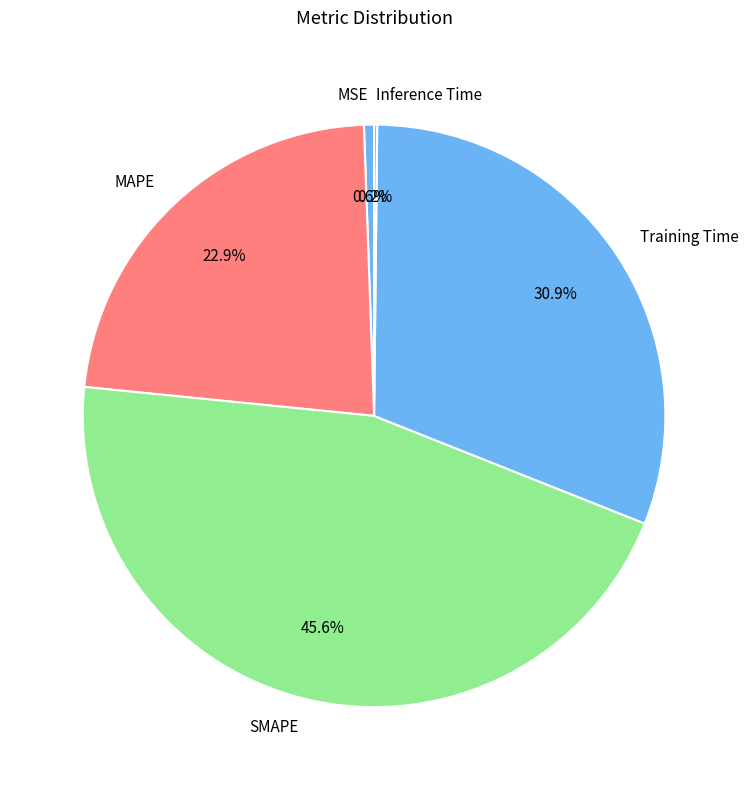

Do MSE and MAPE together represent more than half of the pie?

No